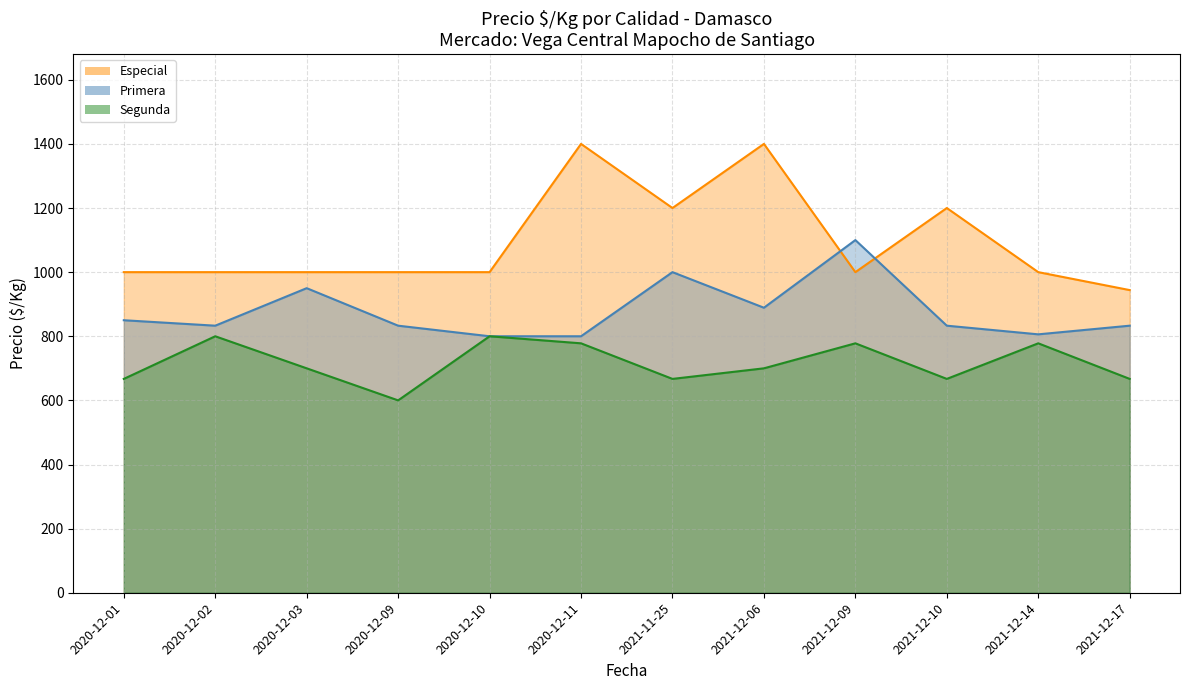

Which category has the lowest value across all series?

2020-12-09